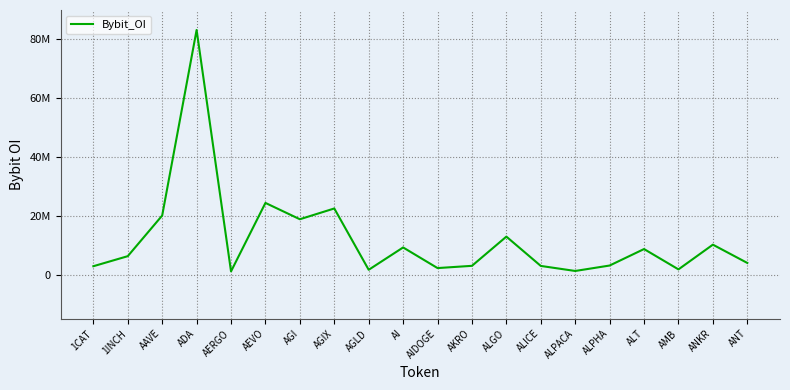

Is this an area chart (filled region under the line)?

No